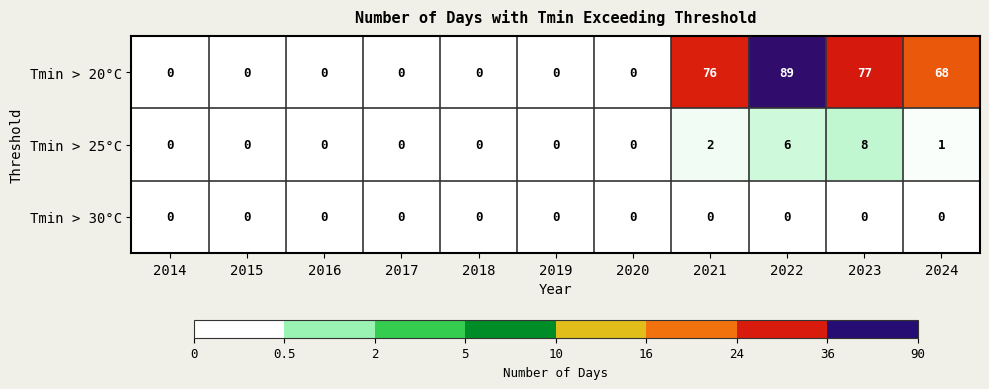

What is the difference between the highest and lowest values at 2021?

76